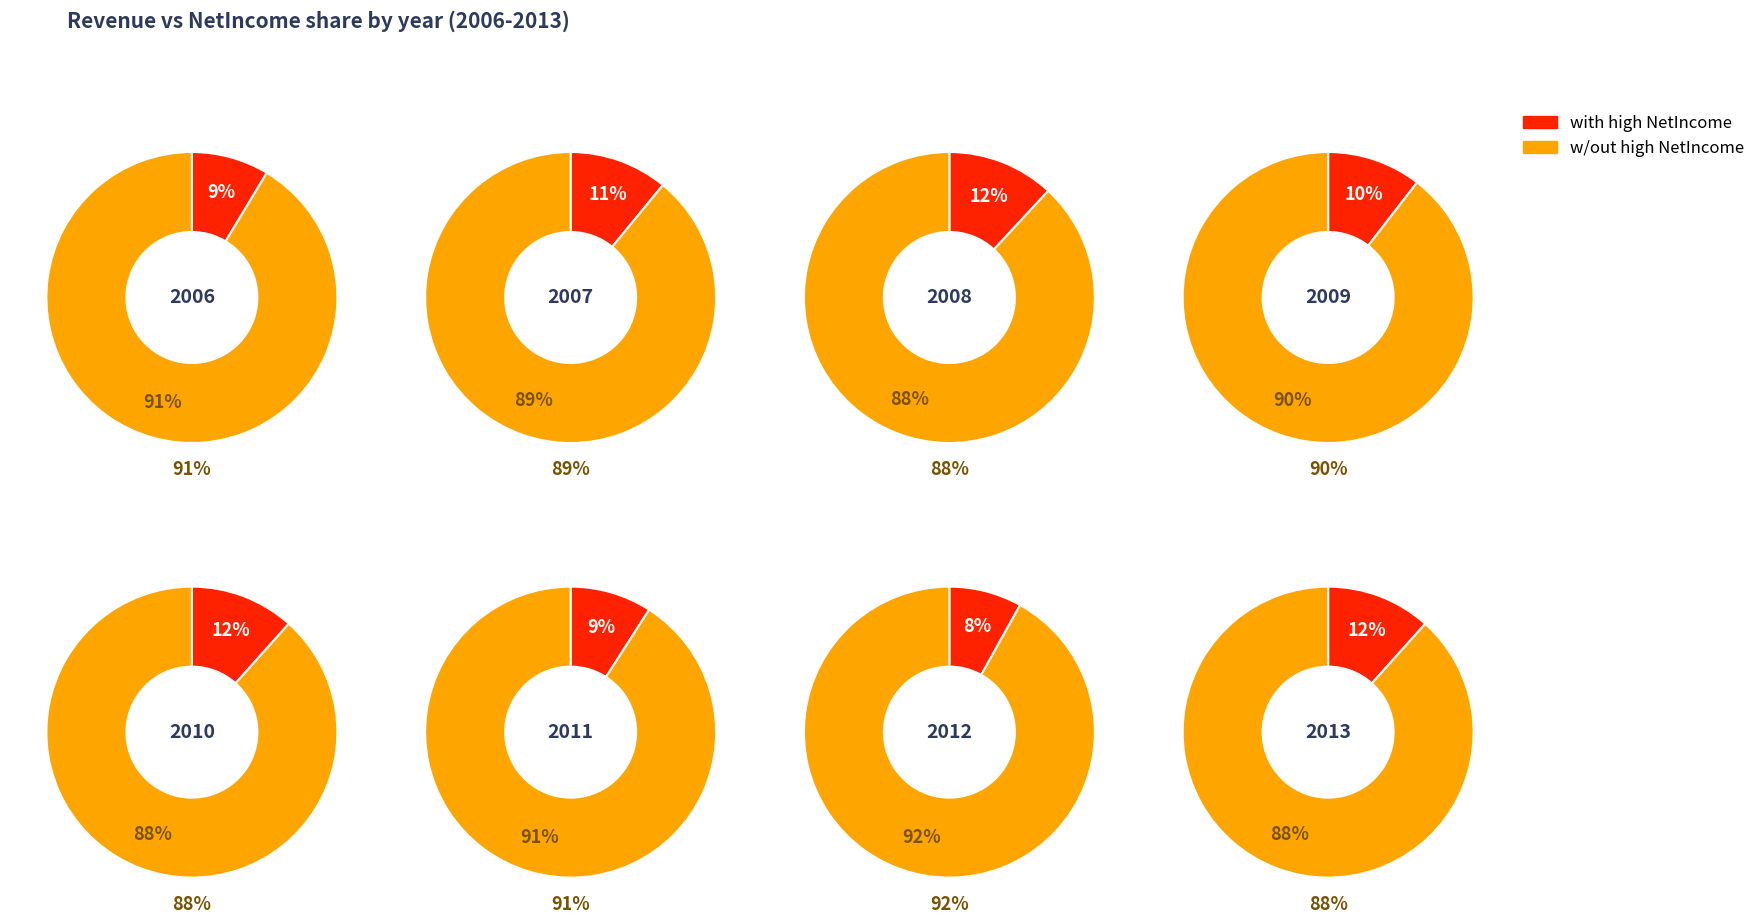

Count the number of slices in the pie.

8